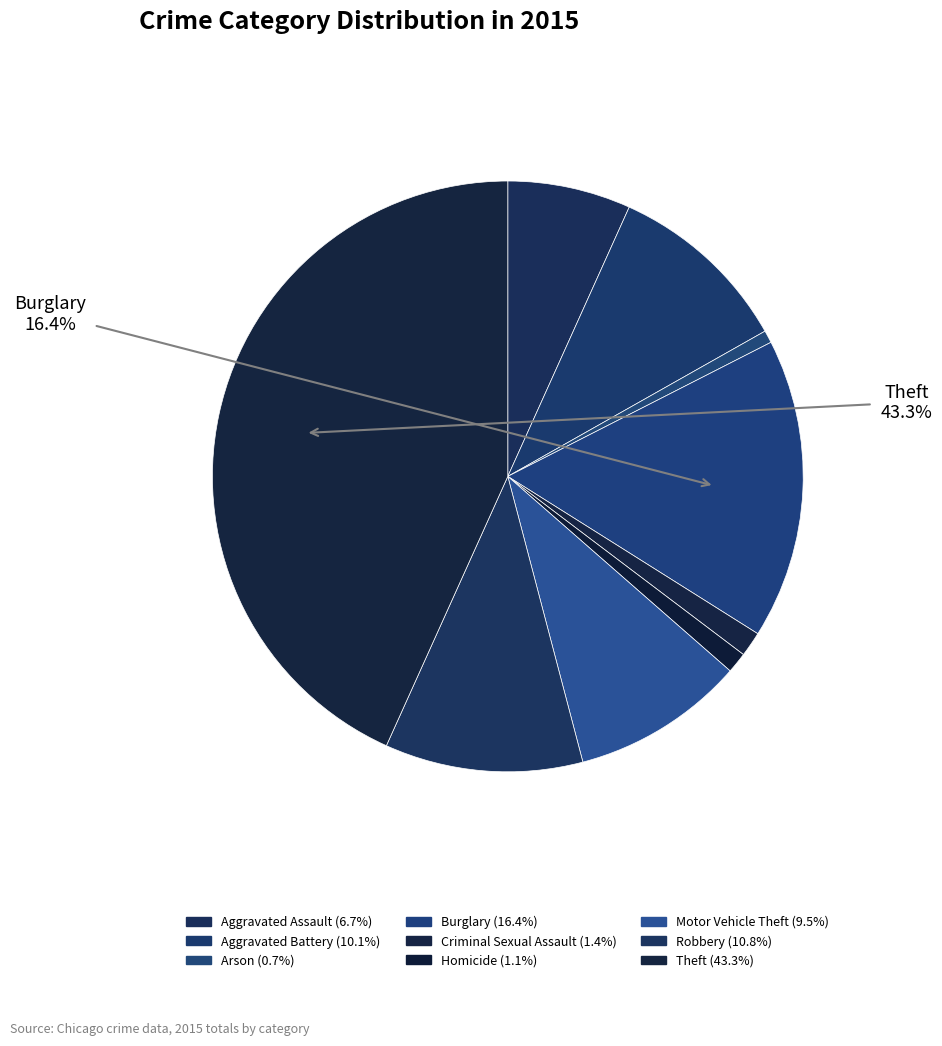

What is the change in value from Arson to Burglary?

+208